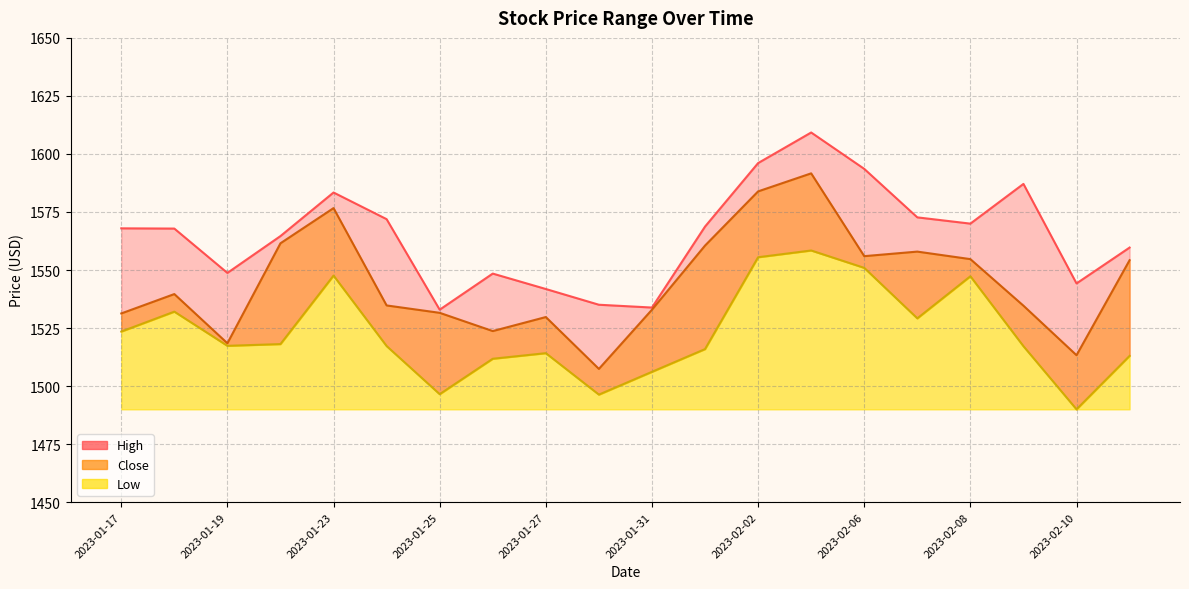

What are all the series names shown in the legend?

High, Close, Low